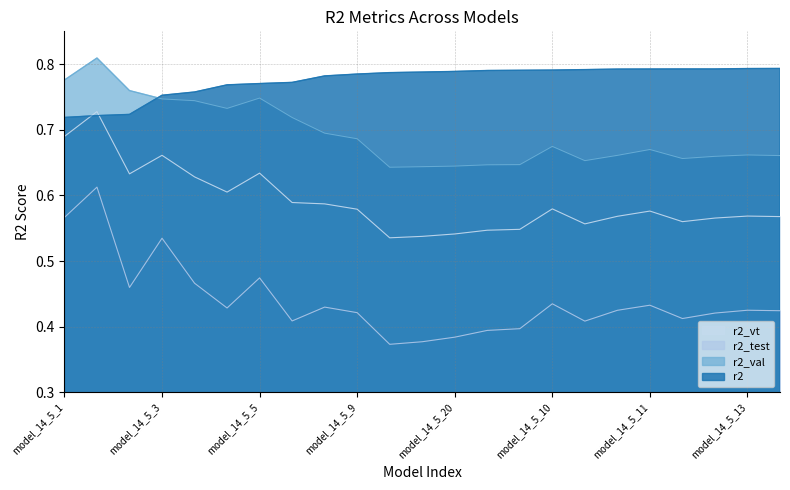

True or false: r2_val and r2 cross at least once.

True